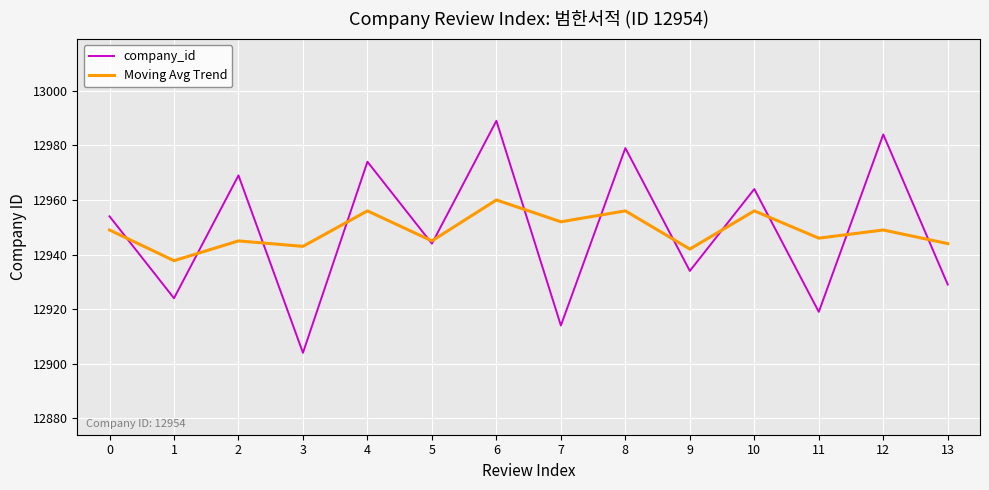

What are all the series names shown in the legend?

company_id, Moving Avg Trend